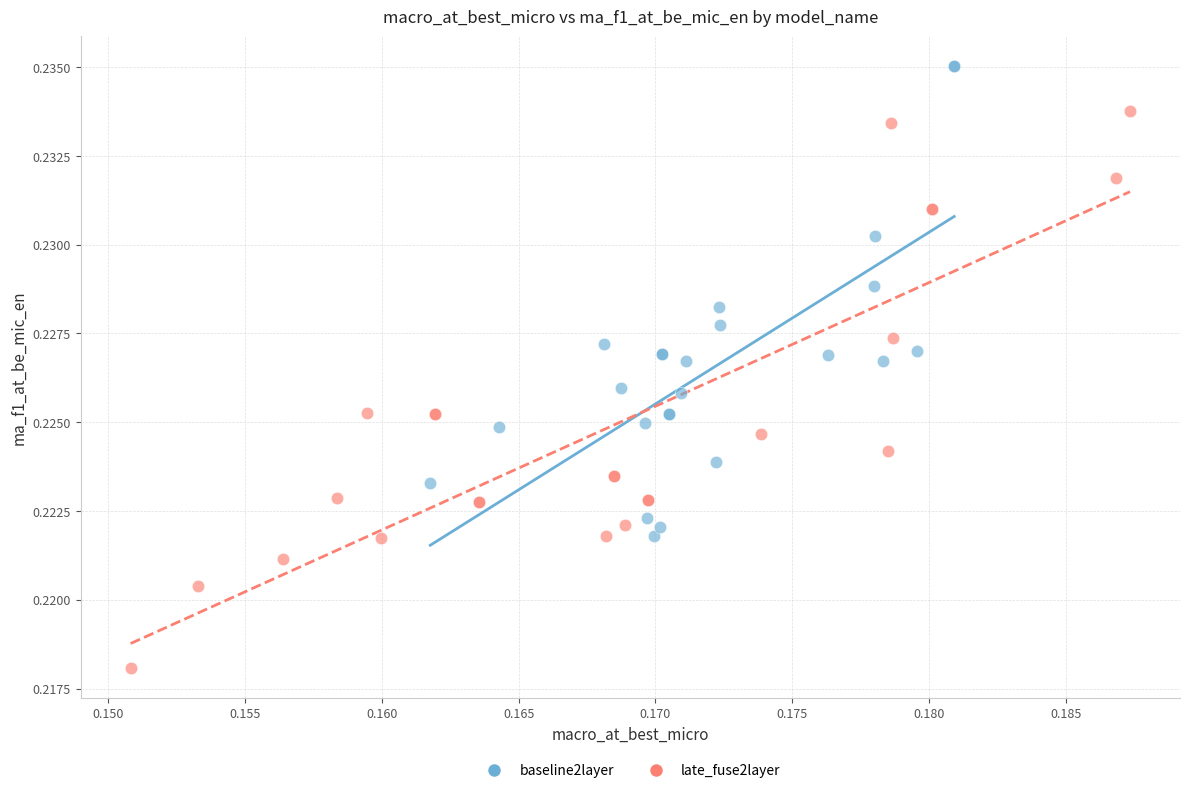

Which series has the widest spread of Y values?

late_fuse2layer